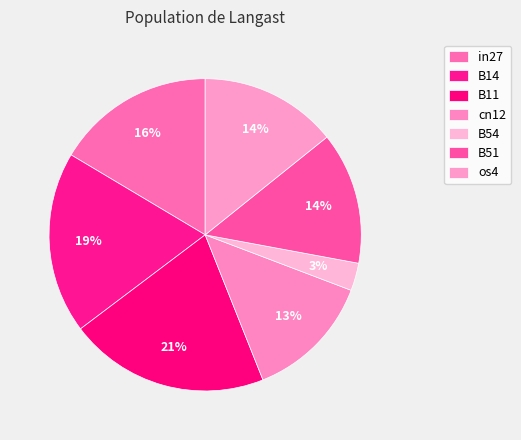

Count the number of slices in the pie.

7